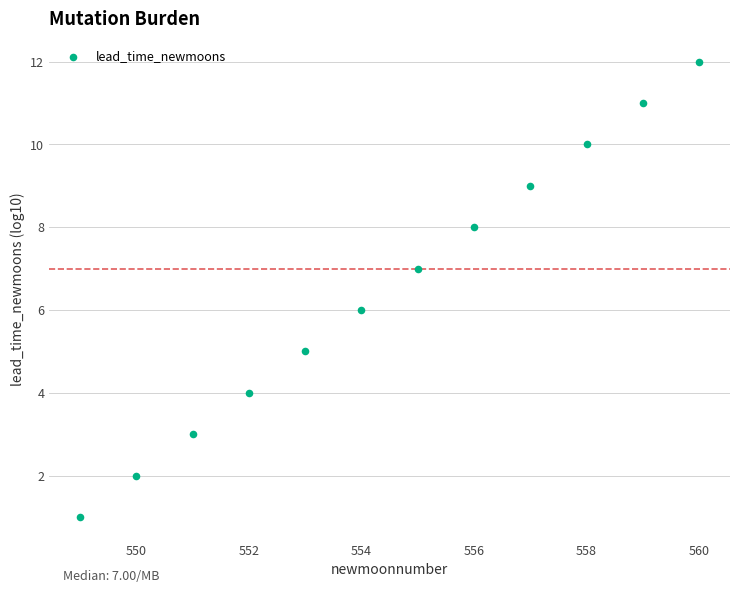

What is the range of X values (max minus min)?

11